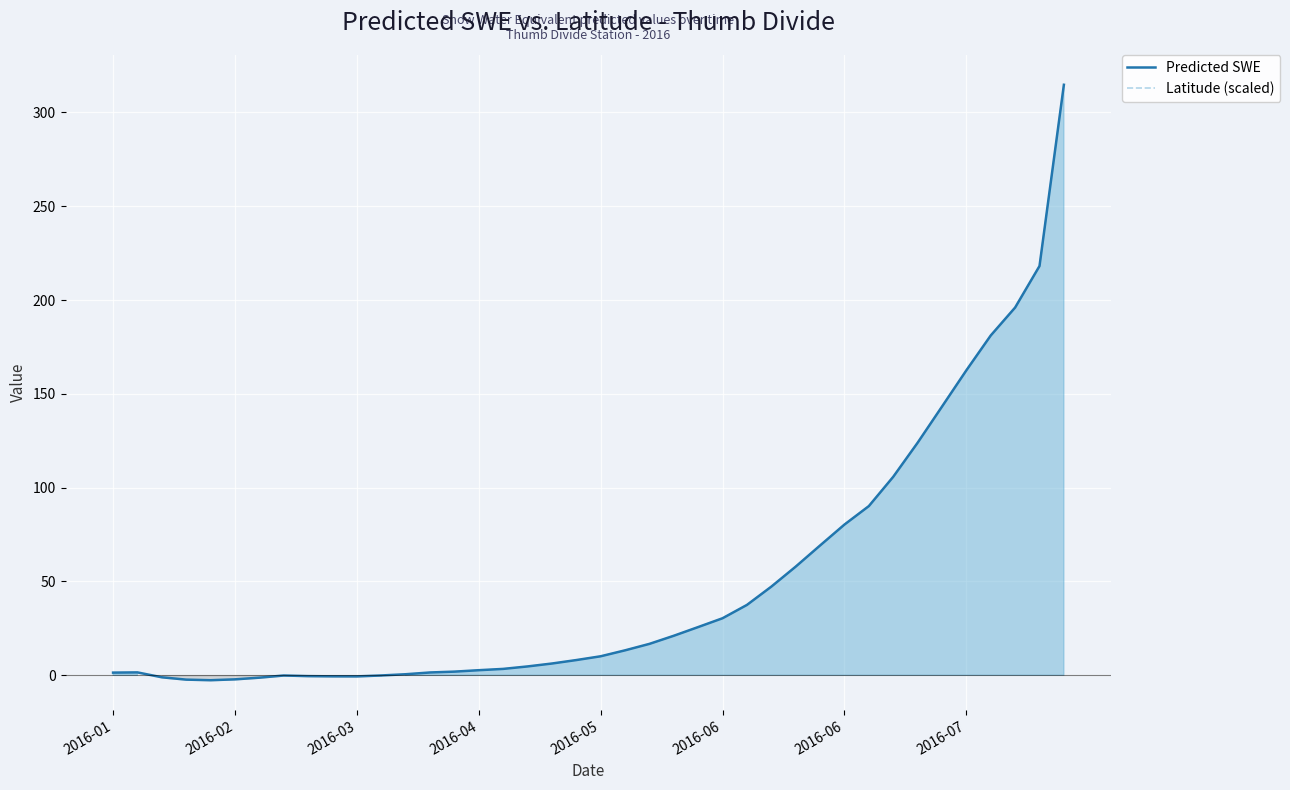

Which series changed the most between 32 and 39?

Predicted SWE